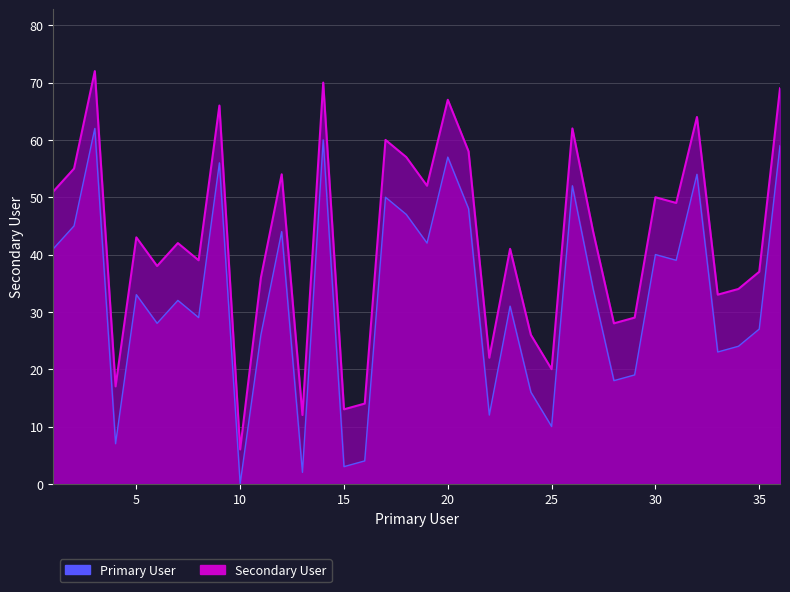

What value does the data have at 30, to the nearest 10?

50